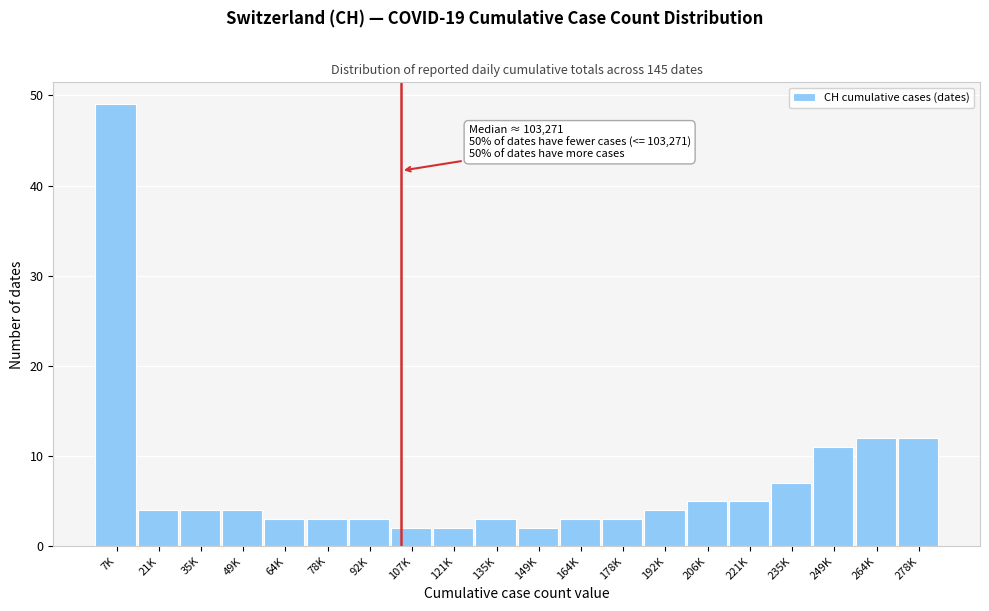

Reading left to right, what are all the values shown in this chart?

49	4	4	4	3	3	3	2	2	3	2	3	3	4	5	5	7	11	12	12